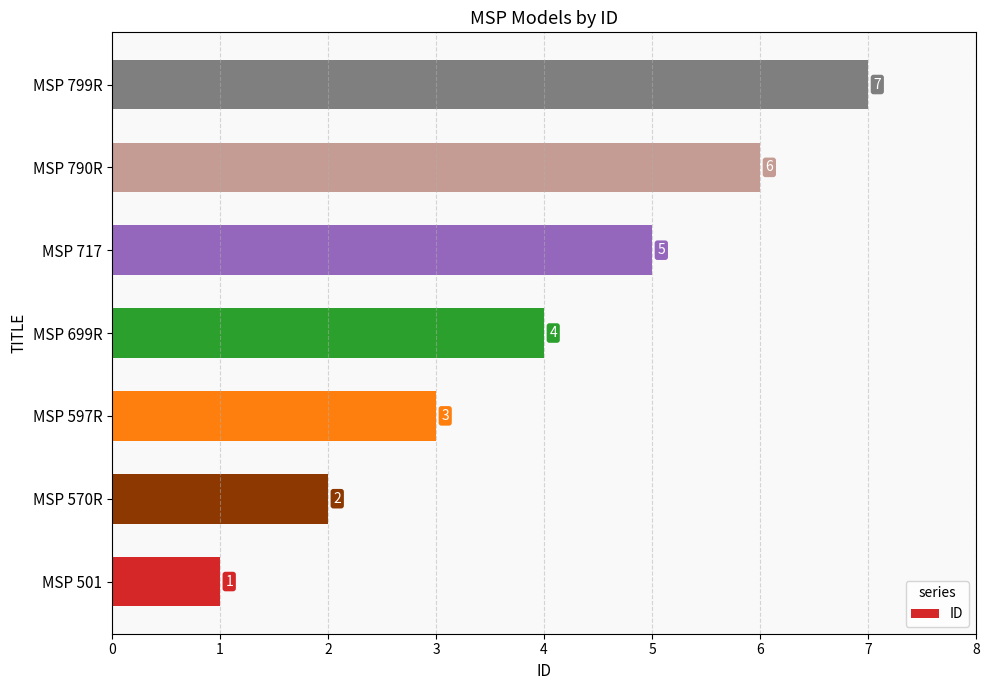

What is the difference between the values at MSP 501 and MSP 699R?

3